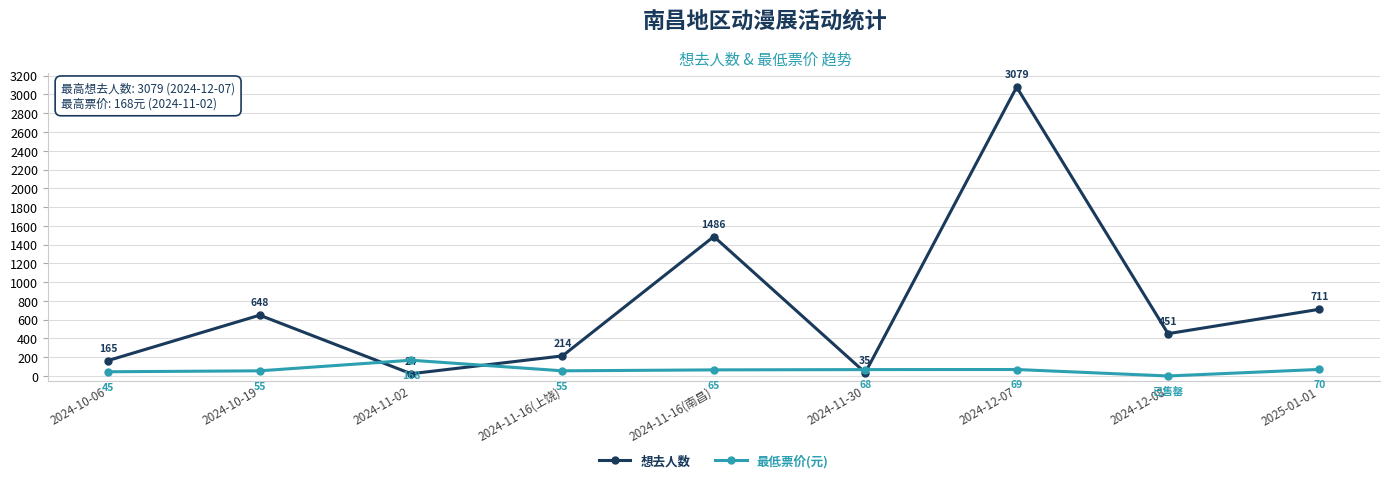

The value of 最低票价(元) at 2024-11-16(南昌) is 65. True or false?

True